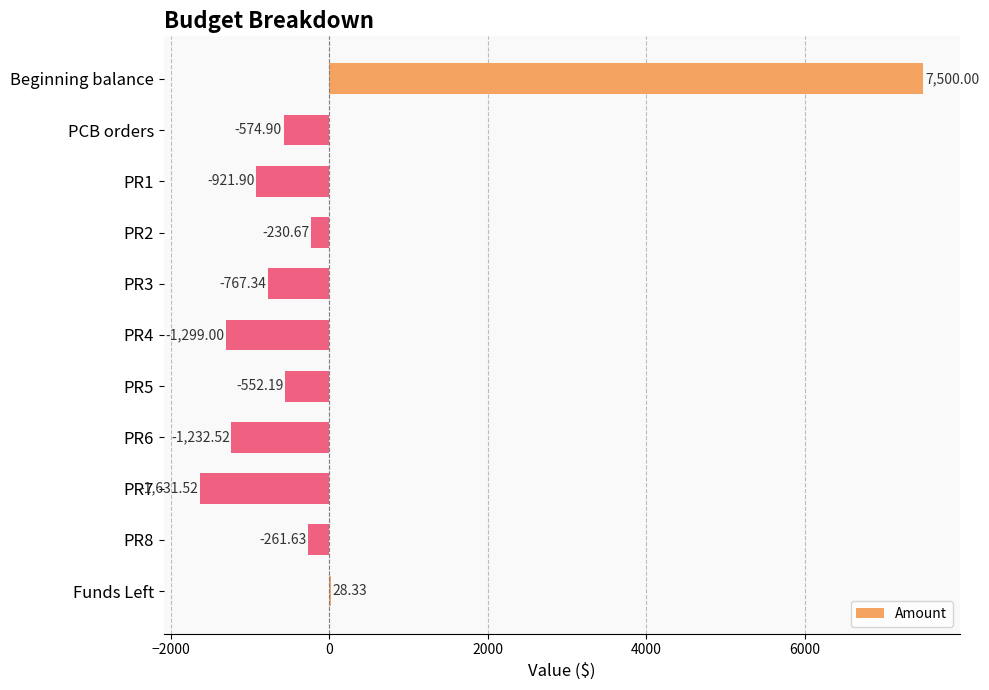

What is the change in value from PCB orders to PR8?

+313.3